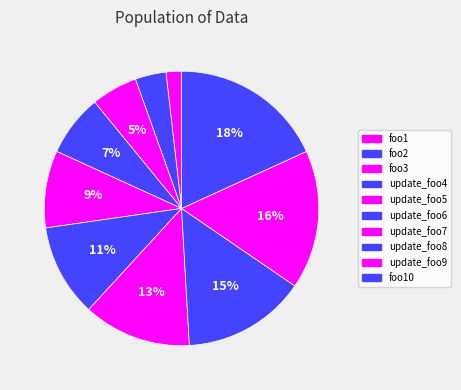

How many slices are in this pie chart?

10